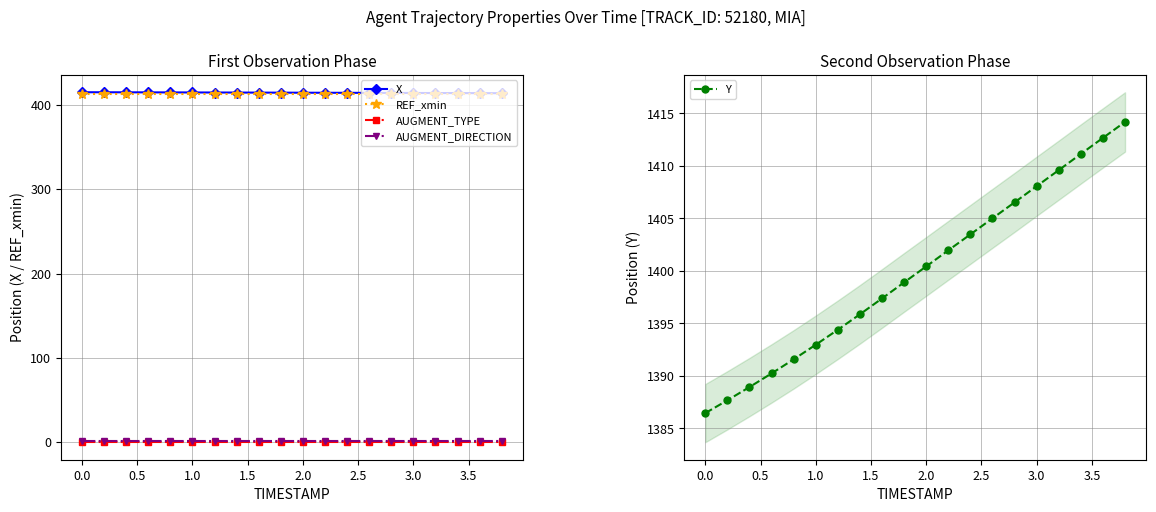

The REF_xmin series shows 676.4 at 0.0. True or false?

False